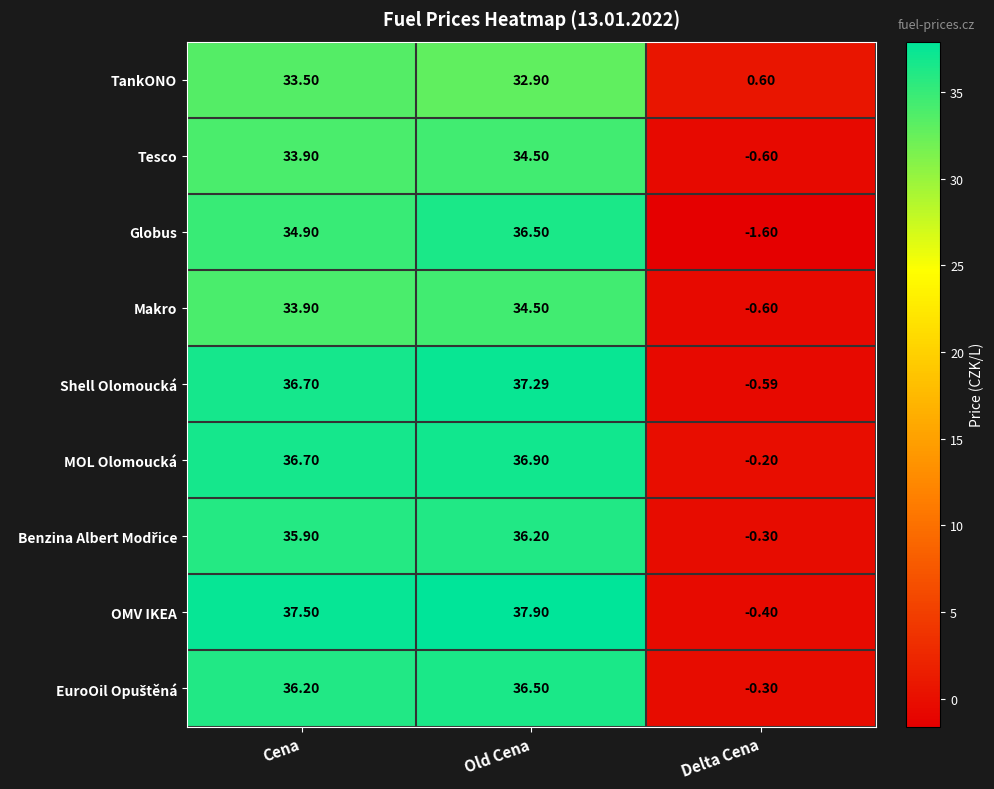

Between Old Cena and Delta Cena, which series saw the biggest shift?

OMV IKEA